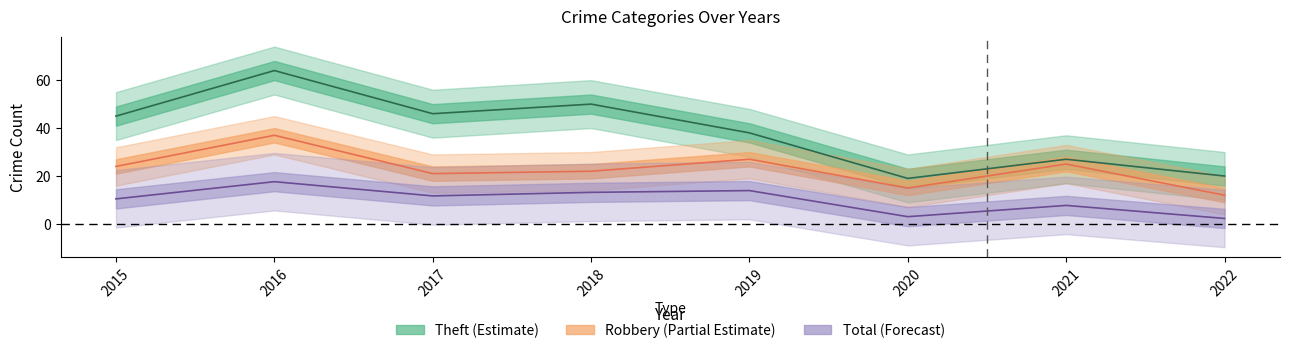

Where does the Total series first go above 11?

2016